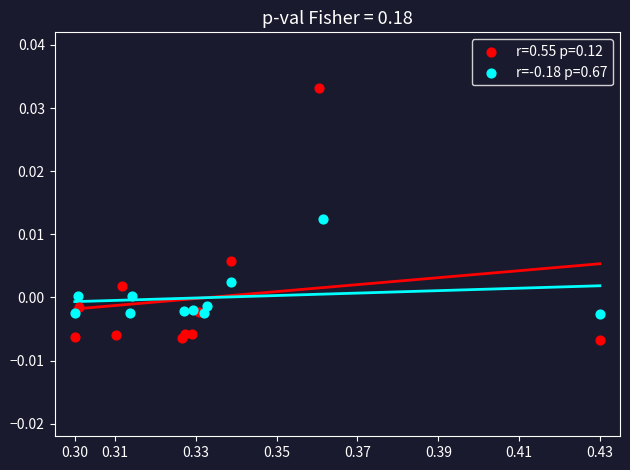

Which series reaches the maximum Y coordinate?

r=0.55 p=0.12